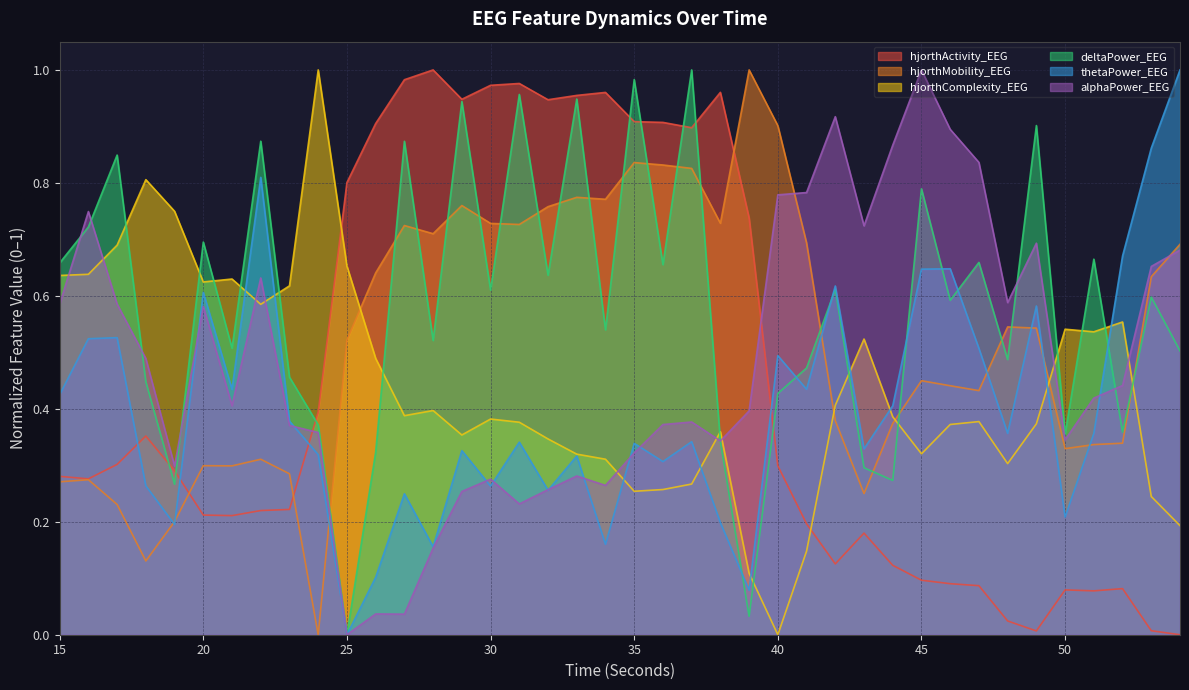

Reading right to left, what are all the values shown in this chart?

hjorthActivity_EEG: 54=0.0	53=0.0	52=0.1	51=0.1	50=0.1	49=0.0	48=0.0	47=0.1	46=0.1	45=0.1	44=0.1	43=0.2	42=0.1	41=0.2	40=0.3	39=0.7	38=1.0	37=0.9	36=0.9	35=0.9	34=1.0	33=1.0	32=0.9	31=1.0	30=1.0	29=0.9	28=1.0	27=1.0	26=0.9	25=0.8	24=0.4	23=0.2	22=0.2	21=0.2	20=0.2	19=0.3	18=0.4	17=0.3	16=0.3	15=0.3
hjorthMobility_EEG: 54=0.7	53=0.6	52=0.3	51=0.3	50=0.3	49=0.5	48=0.5	47=0.4	46=0.4	45=0.4	44=0.4	43=0.2	42=0.4	41=0.7	40=0.9	39=1.0	38=0.7	37=0.8	36=0.8	35=0.8	34=0.8	33=0.8	32=0.8	31=0.7	30=0.7	29=0.8	28=0.7	27=0.7	26=0.6	25=0.5	24=0.0	23=0.3	22=0.3	21=0.3	20=0.3	19=0.2	18=0.1	17=0.2	16=0.3	15=0.3
hjorthComplexity_EEG: 54=0.2	53=0.2	52=0.6	51=0.5	50=0.5	49=0.4	48=0.3	47=0.4	46=0.4	45=0.3	44=0.4	43=0.5	42=0.4	41=0.1	40=0.0	39=0.1	38=0.4	37=0.3	36=0.3	35=0.3	34=0.3	33=0.3	32=0.3	31=0.4	30=0.4	29=0.4	28=0.4	27=0.4	26=0.5	25=0.7	24=1.0	23=0.6	22=0.6	21=0.6	20=0.6	19=0.7	18=0.8	17=0.7	16=0.6	15=0.6
deltaPower_EEG: 54=0.5	53=0.6	52=0.4	51=0.7	50=0.4	49=0.9	48=0.5	47=0.7	46=0.6	45=0.8	44=0.3	43=0.3	42=0.6	41=0.5	40=0.4	39=0.0	38=0.3	37=1.0	36=0.7	35=1.0	34=0.5	33=0.9	32=0.6	31=1.0	30=0.6	29=0.9	28=0.5	27=0.9	26=0.3	25=0.0	24=0.4	23=0.5	22=0.9	21=0.5	20=0.7	19=0.3	18=0.4	17=0.8	16=0.7	15=0.7
thetaPower_EEG: 54=1.0	53=0.9	52=0.7	51=0.4	50=0.2	49=0.6	48=0.4	47=0.5	46=0.6	45=0.6	44=0.4	43=0.3	42=0.6	41=0.4	40=0.5	39=0.1	38=0.2	37=0.3	36=0.3	35=0.3	34=0.2	33=0.3	32=0.3	31=0.3	30=0.3	29=0.3	28=0.2	27=0.2	26=0.1	25=0.0	24=0.3	23=0.4	22=0.8	21=0.4	20=0.6	19=0.2	18=0.3	17=0.5	16=0.5	15=0.4
alphaPower_EEG: 54=0.7	53=0.7	52=0.4	51=0.4	50=0.3	49=0.7	48=0.6	47=0.8	46=0.9	45=1.0	44=0.9	43=0.7	42=0.9	41=0.8	40=0.8	39=0.4	38=0.3	37=0.4	36=0.4	35=0.3	34=0.3	33=0.3	32=0.3	31=0.2	30=0.3	29=0.3	28=0.2	27=0.0	26=0.0	25=0.0	24=0.4	23=0.4	22=0.6	21=0.4	20=0.6	19=0.3	18=0.5	17=0.6	16=0.7	15=0.6